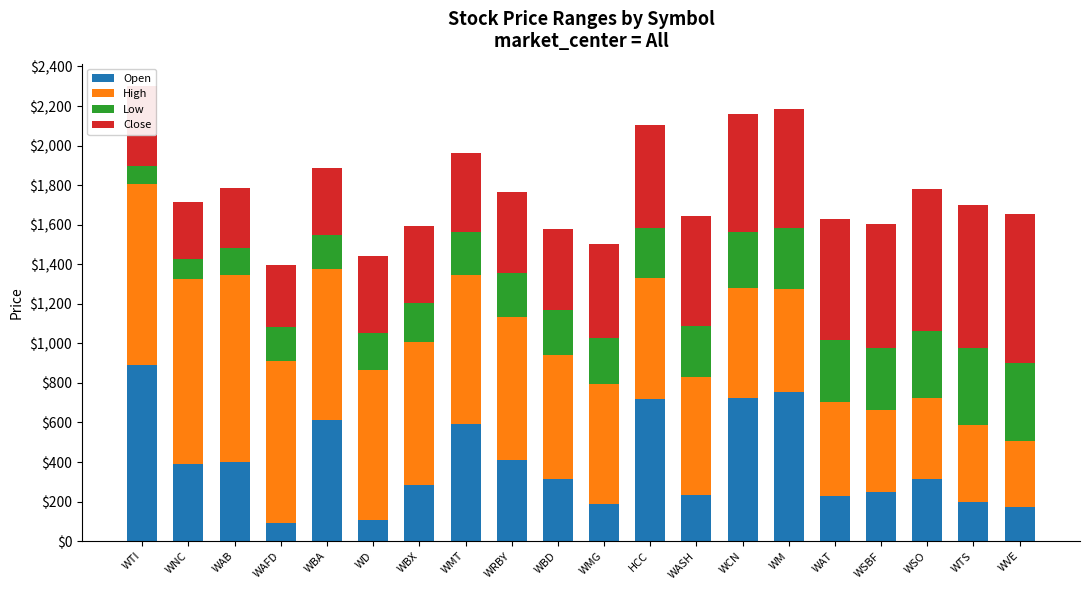

The value of Open at WD is 104.5. True or false?

True